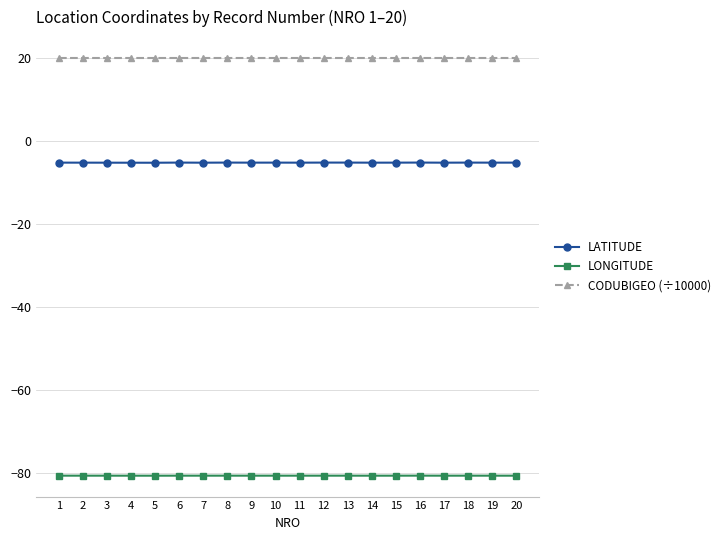

What is the spread (max minus min) of values at 7?

100.6